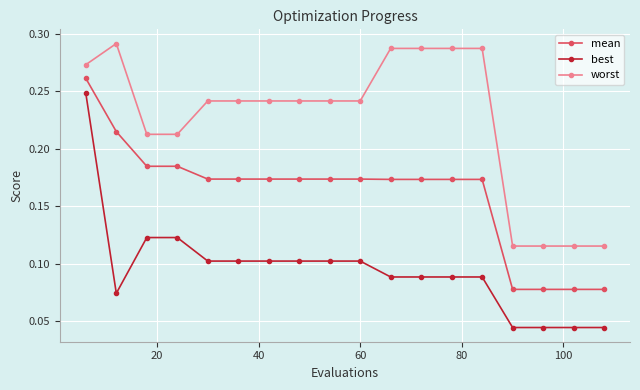

What is the sum of all worst values?

4.0